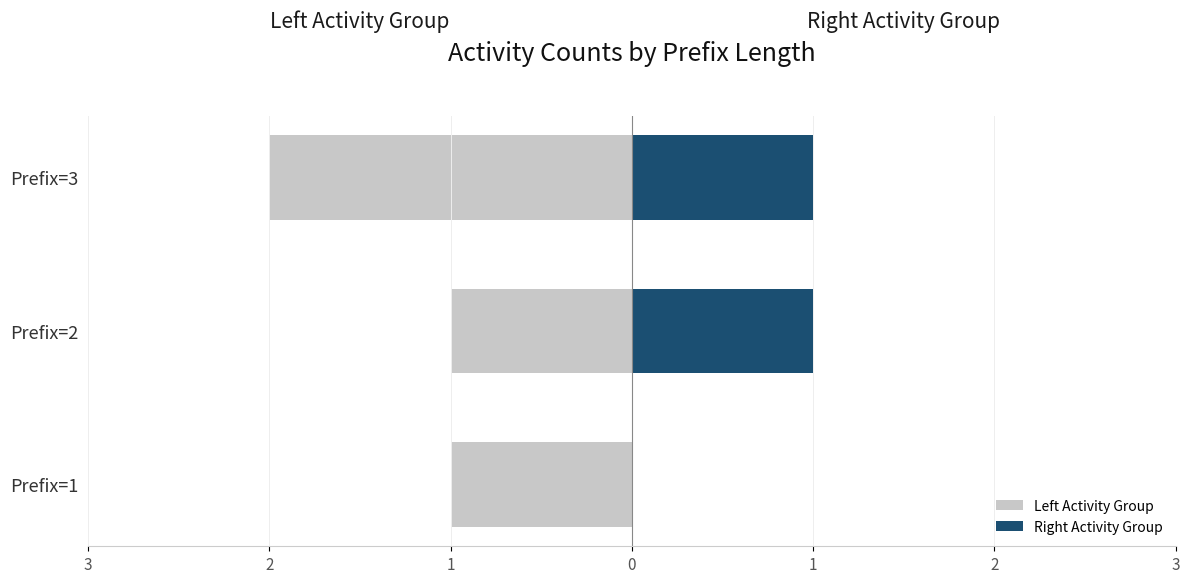

How many bars are there in each group?

2